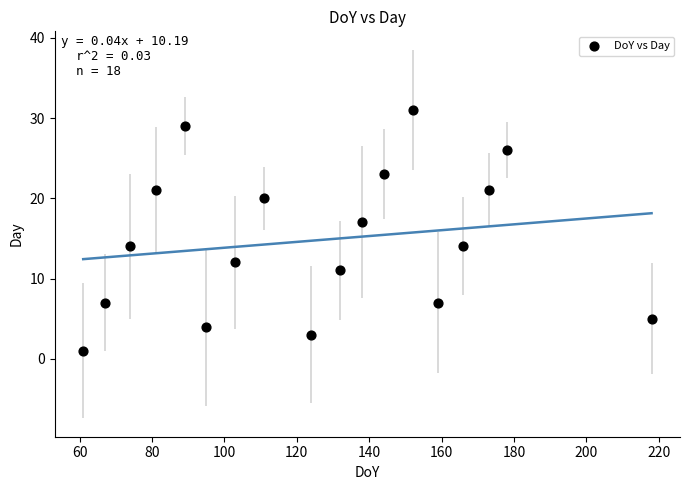

What is the range of X values (max minus min)?

157